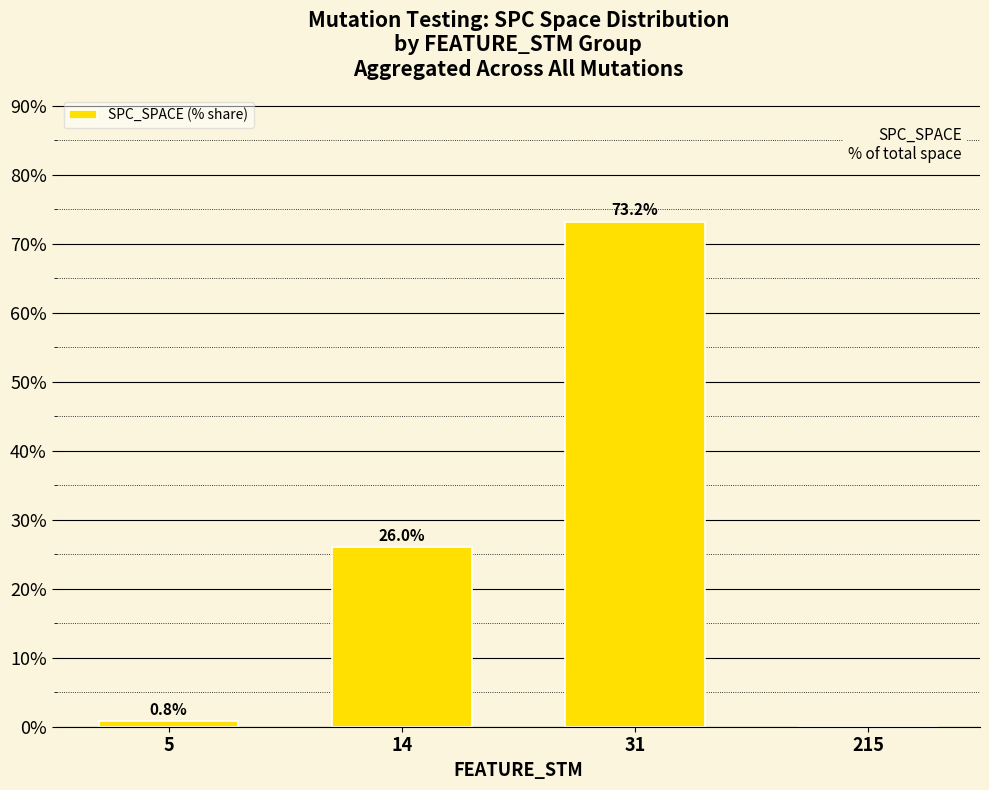

What is the sum of all values?

100.0